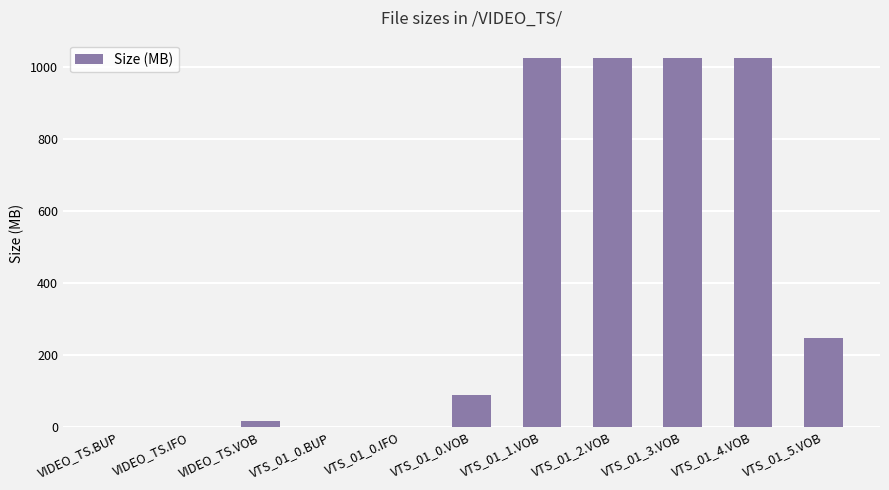

How many distinct data groups are displayed?

1